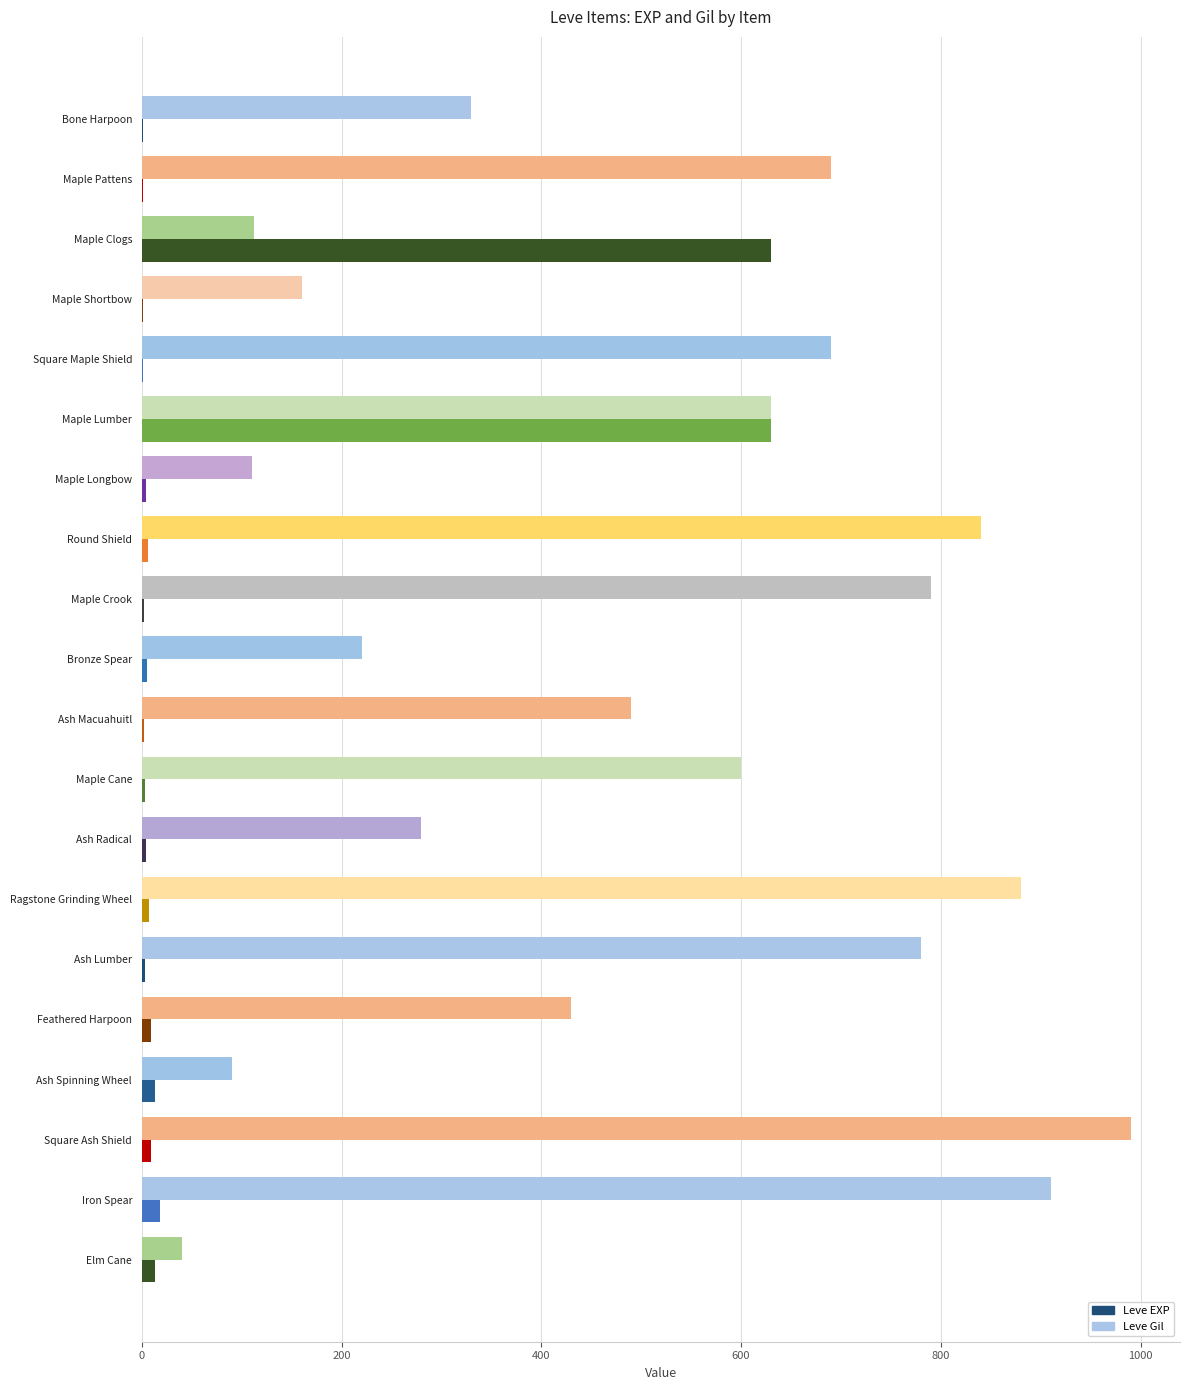

Between Square Maple Shield and Ragstone Grinding Wheel, which series saw the biggest shift?

Leve Gil